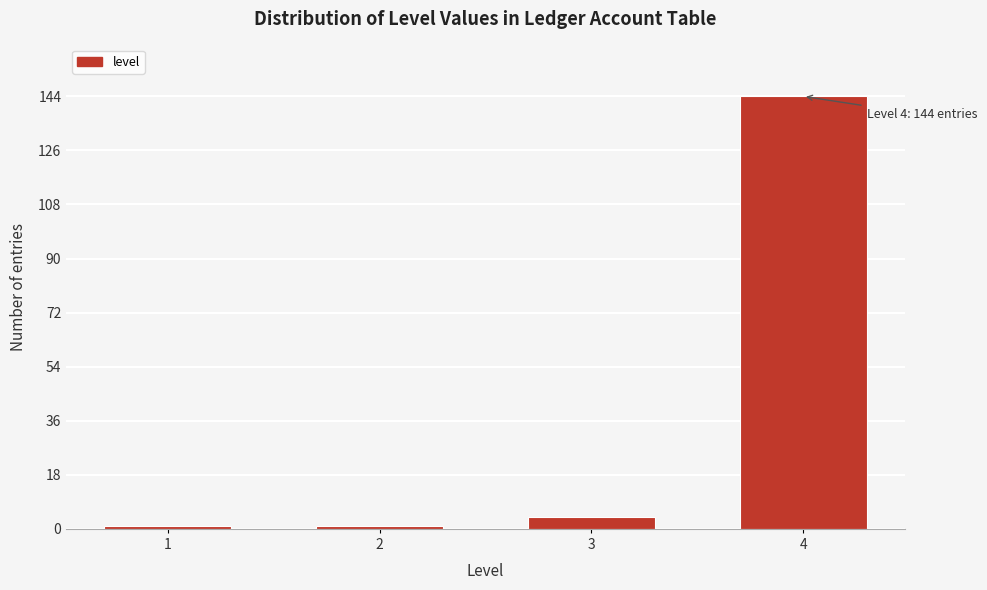

Reading left to right, list all the values displayed in this chart.

1=1	2=1	3=4	4=144